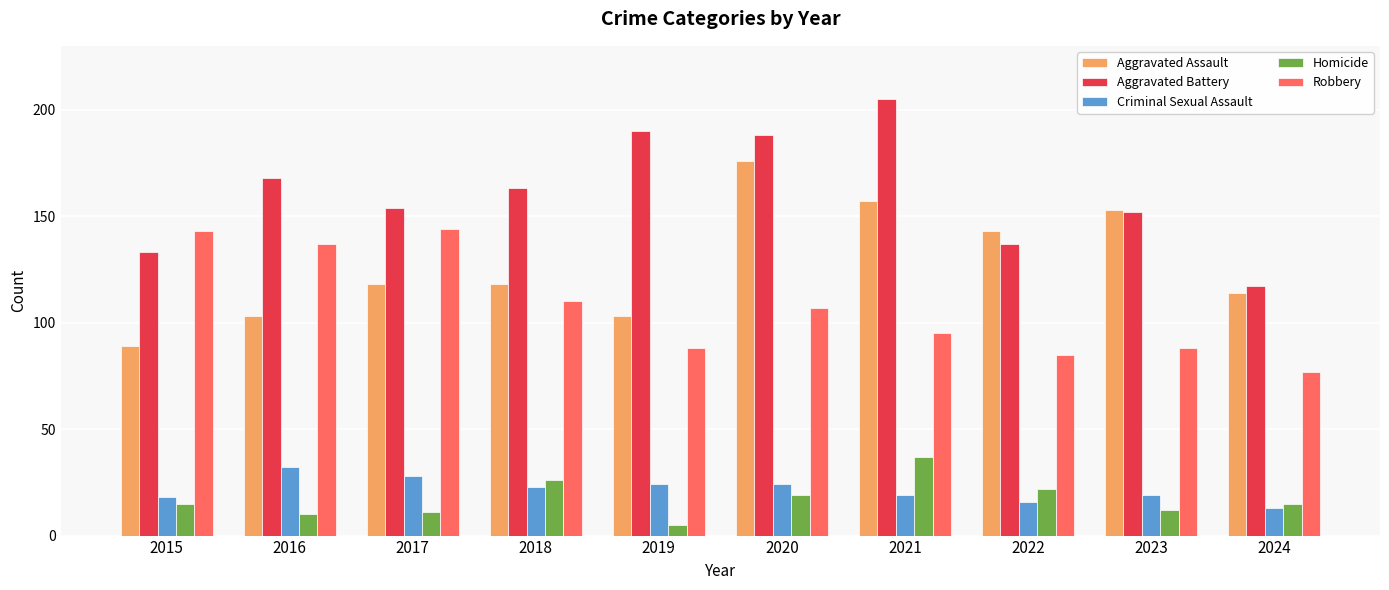

What are all the series names shown in the legend?

Aggravated Assault, Aggravated Battery, Criminal Sexual Assault, Homicide, Robbery